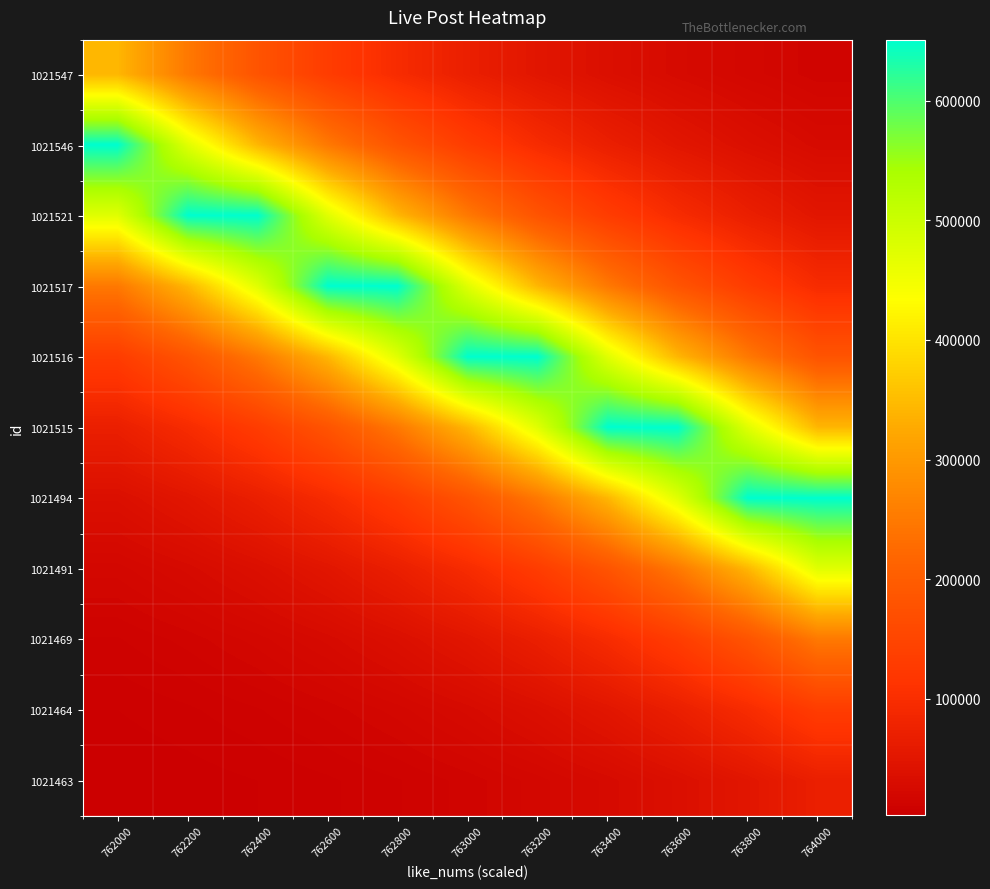

Reading left to right, list all the values displayed in this chart.

1021547: 762000=342977.7	762200=249053.0	762400=180849.6	762600=131323.7	762800=95360.6	763000=69246.0	763200=50282.9	763400=36512.9	763600=26513.8	763800=19253.0	764000=13980.5
1021546: 762000=650449.0	762200=472322.9	762400=342976.8	762600=249052.3	762800=180849.1	763000=131323.4	763200=95360.4	763400=69245.8	763600=50282.8	763800=36512.8	764000=26513.7
1021521: 762000=472298.2	762200=650414.9	762400=650414.9	762600=472298.2	762800=342958.9	763000=249039.3	763200=180839.6	763400=131316.5	763600=95355.4	763800=69242.2	764000=50280.2
1021517: 762000=249037.9	762200=342957.1	762400=472295.7	762600=650411.5	762800=650411.5	763000=472295.7	763200=342957.1	763400=249037.9	763600=180838.7	763800=131315.8	764000=95354.9
1021516: 762000=131315.7	762200=180838.4	762400=249037.6	762600=342956.6	762800=472295.1	763000=650410.7	763200=650410.7	763400=472295.1	763600=342956.6	763800=249037.6	764000=180838.4
1021515: 762000=69241.7	762200=95354.6	762400=131315.5	762600=180838.2	762800=249037.3	763000=342956.2	763200=472294.5	763400=650409.8	763600=650409.8	763800=472294.5	764000=342956.2
1021494: 762000=36509.2	762200=50277.8	762400=69238.9	762600=95350.9	762800=131310.3	763000=180831.1	763200=249027.5	763400=342942.7	763600=472275.9	763800=650384.3	764000=650384.3
1021491: 762000=19250.9	762200=26511.0	762400=36509.0	762600=50277.6	762800=69238.7	763000=95350.5	763200=131309.8	763400=180830.4	763600=249026.5	763800=342941.3	764000=472274.0
1021469: 762000=10150.4	762200=13978.3	762400=19249.9	762600=26509.6	762800=36507.2	763000=50275.0	763200=69235.1	763400=95345.6	763600=131303.1	763800=180821.1	764000=249013.8
1021464: 762000=5352.1	762200=7370.5	762400=10150.2	762600=13978.1	762800=19249.6	763000=26509.2	763200=36506.5	763400=50274.1	763600=69233.9	763800=95343.9	764000=131300.7
1021463: 762000=2822.1	762200=3886.3	762400=5352.0	762600=7370.4	762800=10149.9	763000=13977.7	763200=19249.1	763400=26508.5	763600=36505.6	763800=50272.9	764000=69232.2